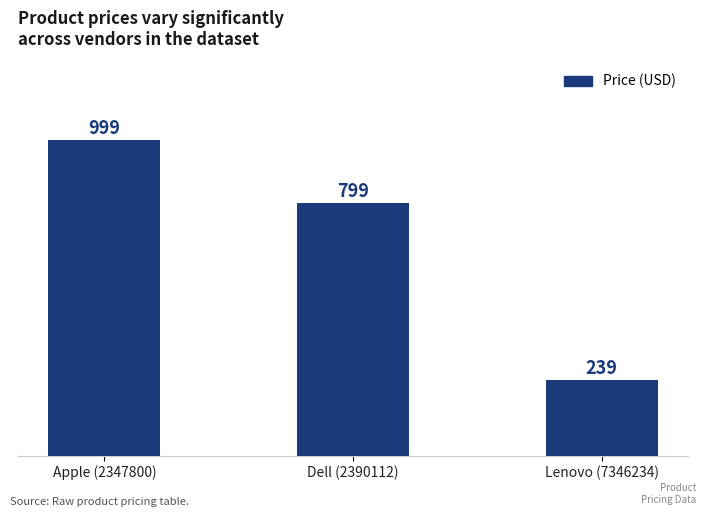

Are the bars grouped side by side (vs. stacked)?

No